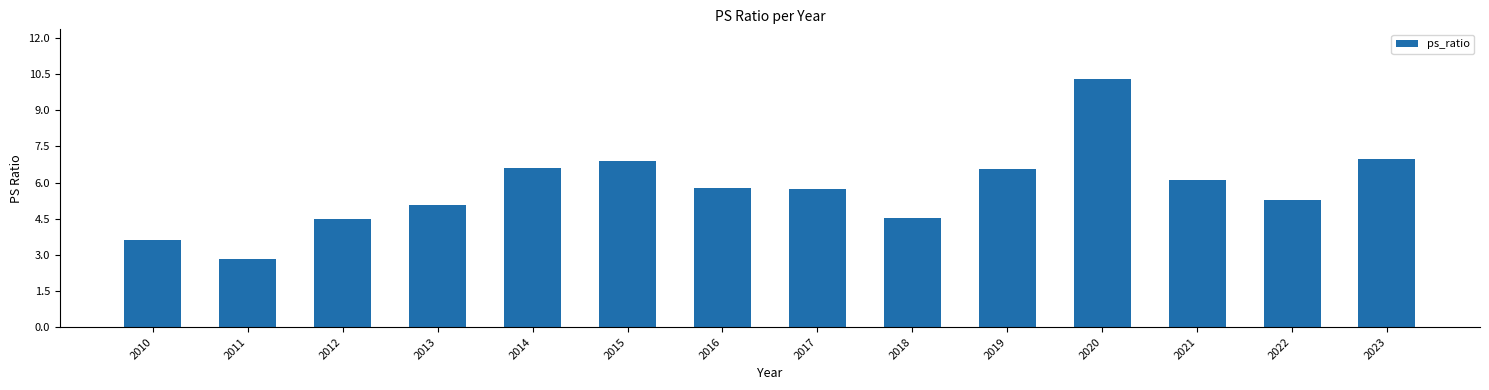

What is the value of the 8th bar from the left?

5.7